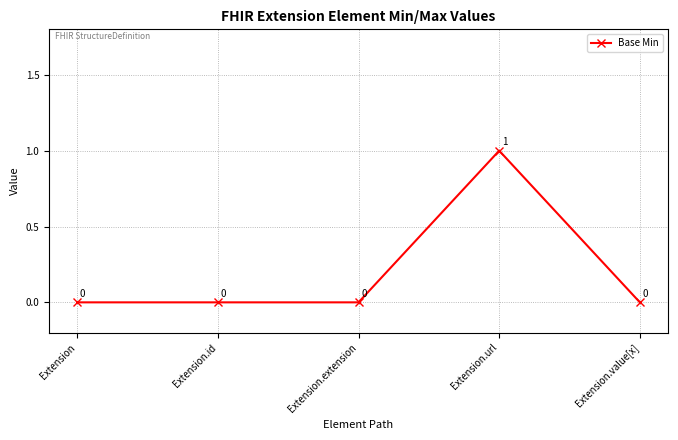

Which label corresponds to the largest value in the chart?

Extension.url